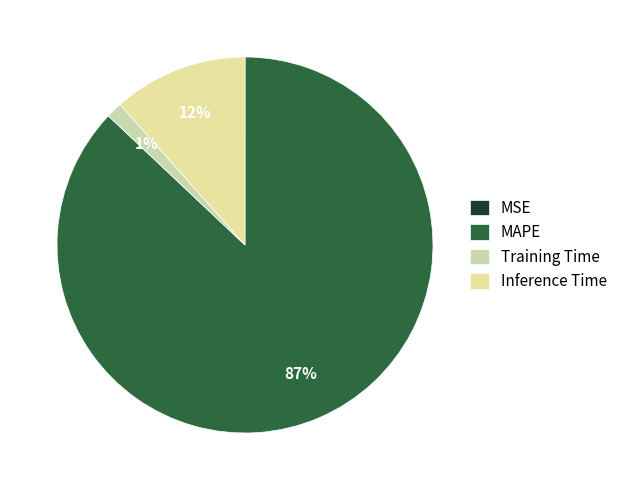

To the nearest percent, what is the difference between the Training Time and MSE slice percentages?

1%